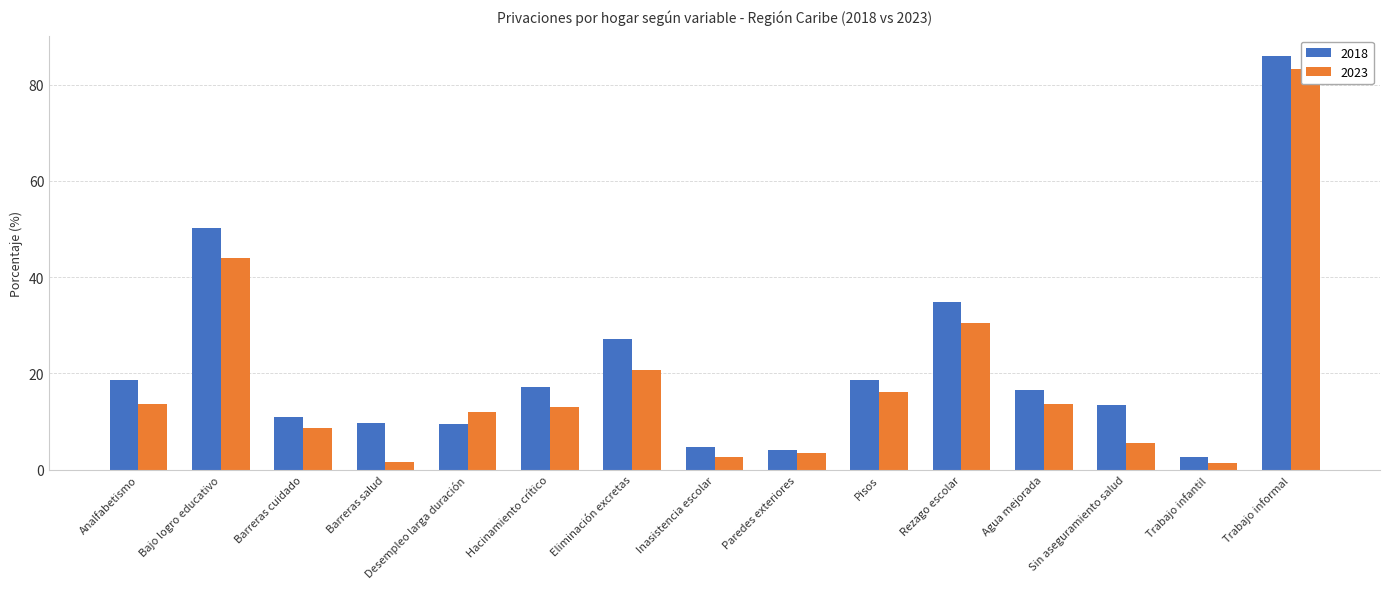

How many groups of bars are there?

15